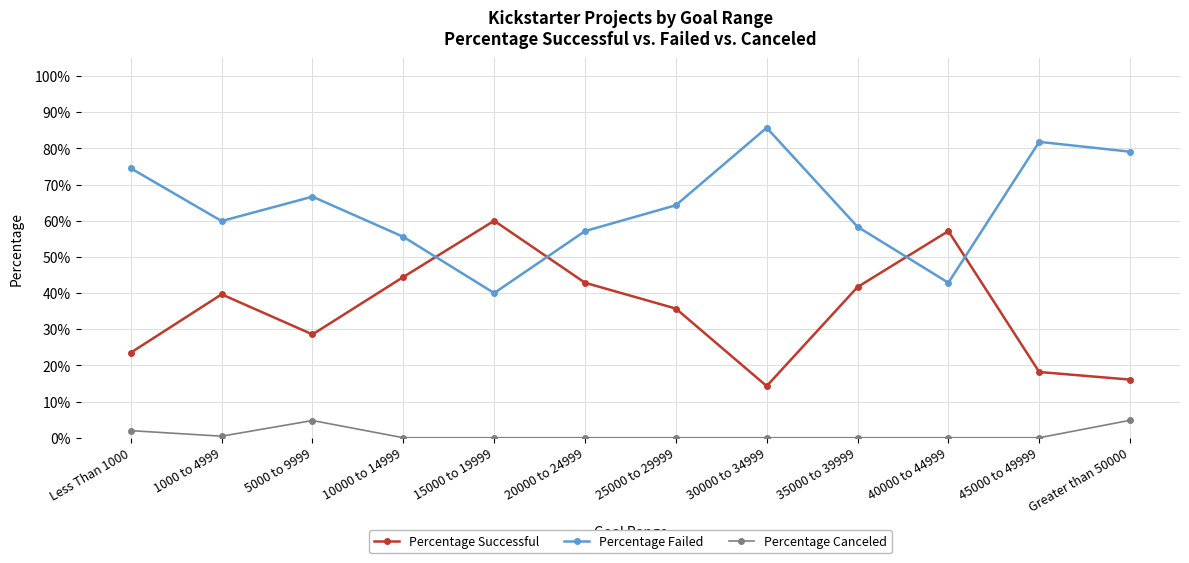

Is this an area chart (filled region under the line)?

No